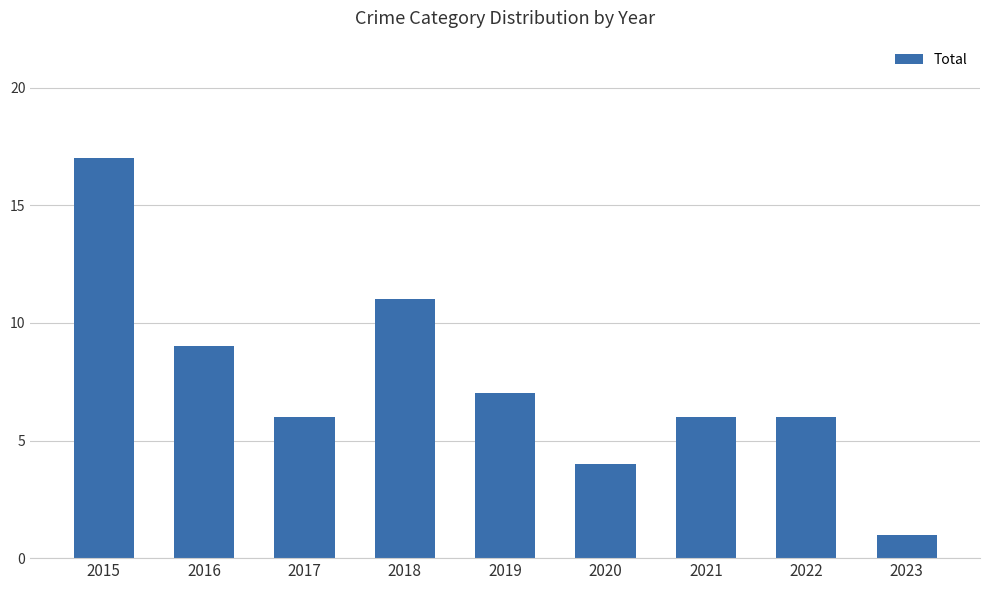

Which label corresponds to the smallest value in the chart?

2023